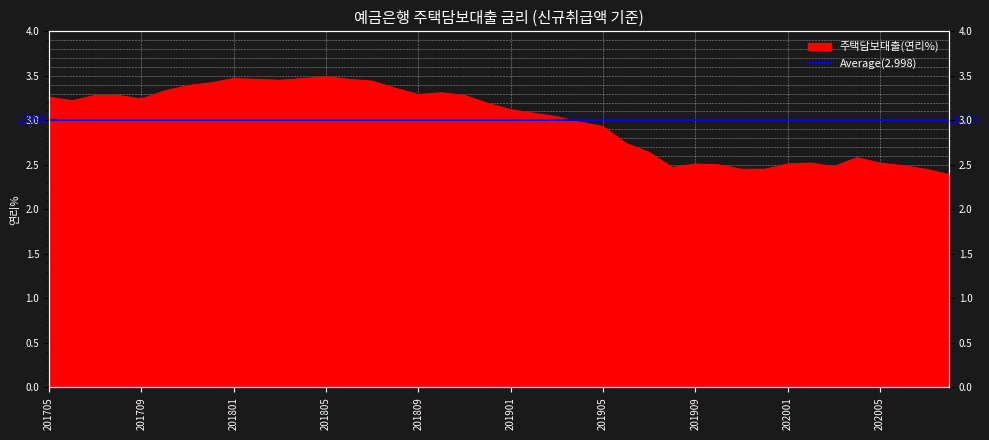

How many data points are above 3?

23